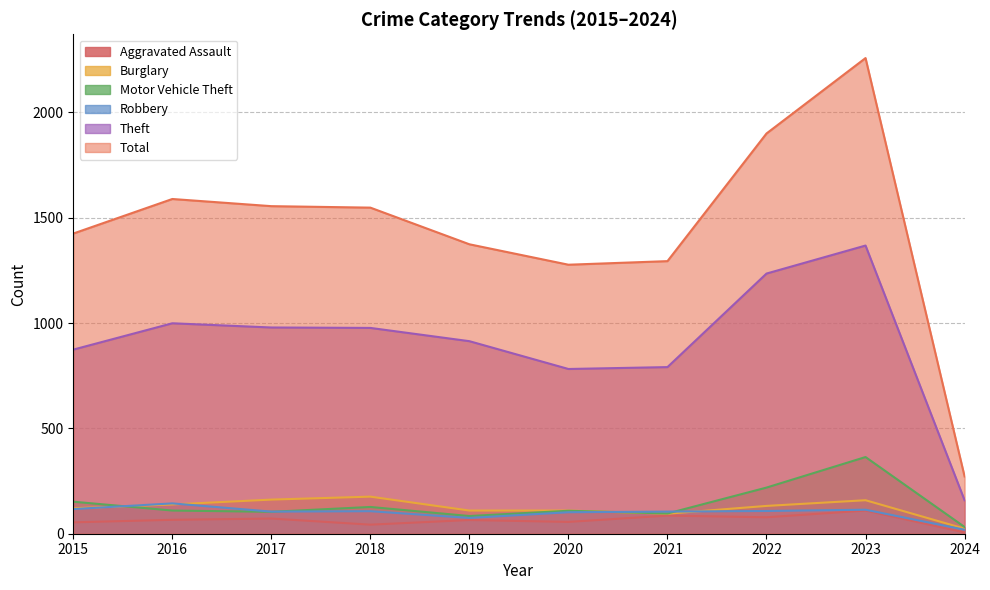

What is the value of the Theft point at the 4th from the left?

977